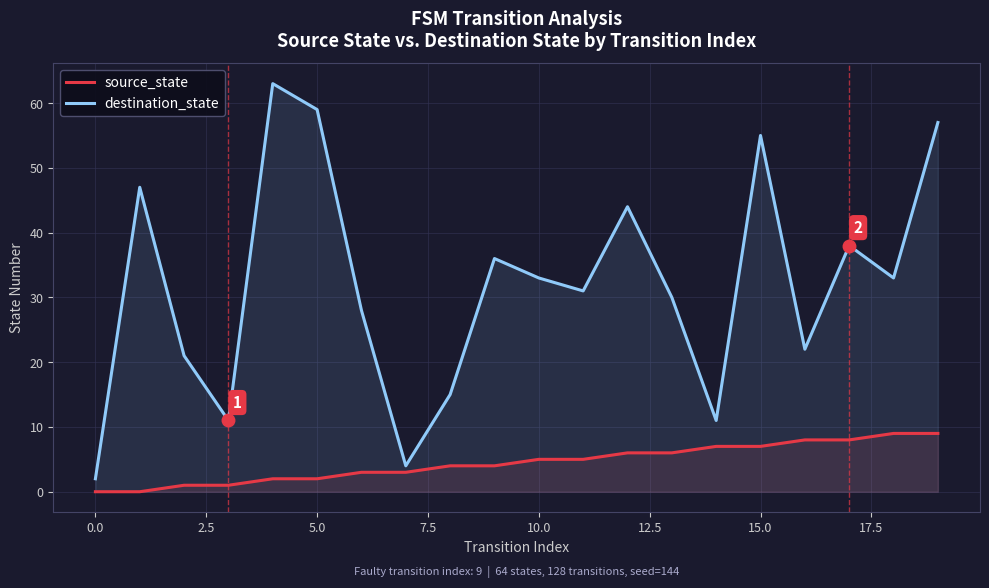

How many values in source_state are above zero?

18